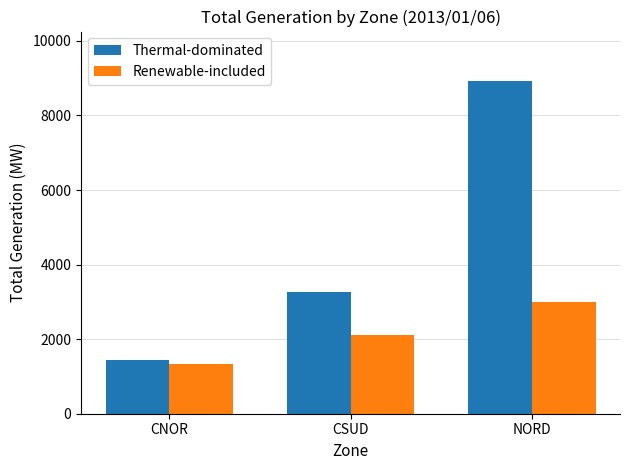

Reading right to left, what are all the values shown in this chart?

Thermal-dominated: NORD=8914	CSUD=3273	CNOR=1454
Renewable-included: NORD=2992	CSUD=2116	CNOR=1321